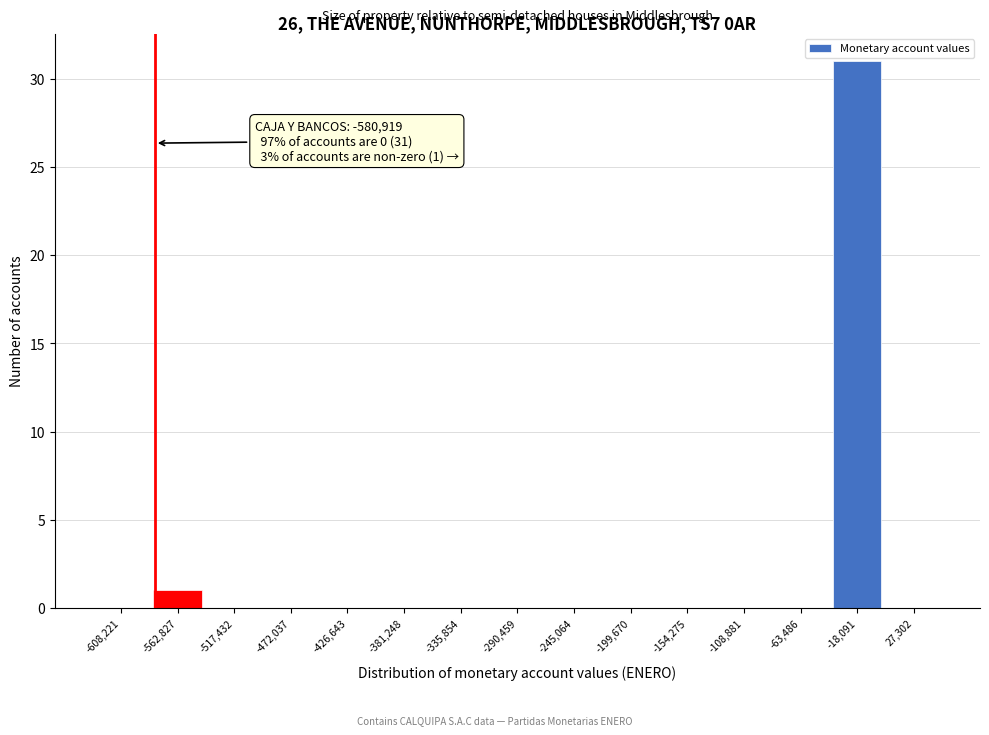

Which range on the x-axis has the tallest bar?

-40000 to 5000